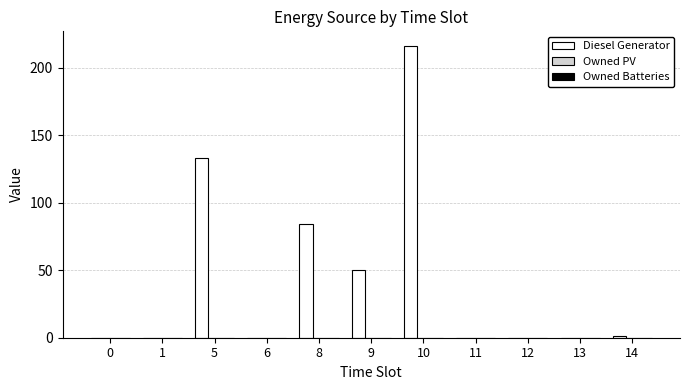

What is the sum of all values?

484